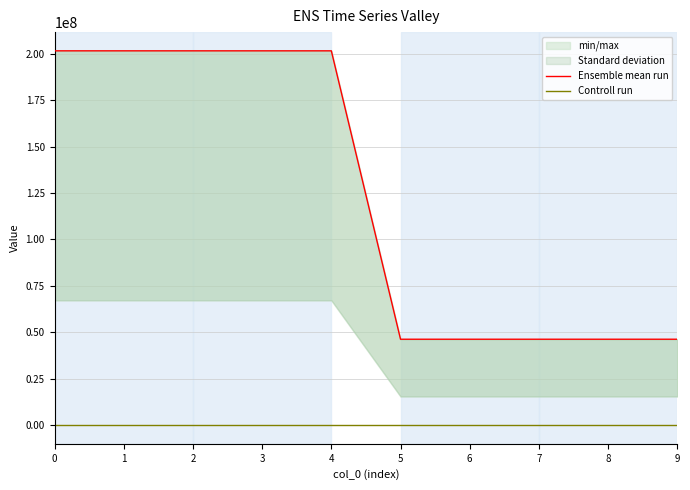

Does the chart have visible grid lines?

Yes